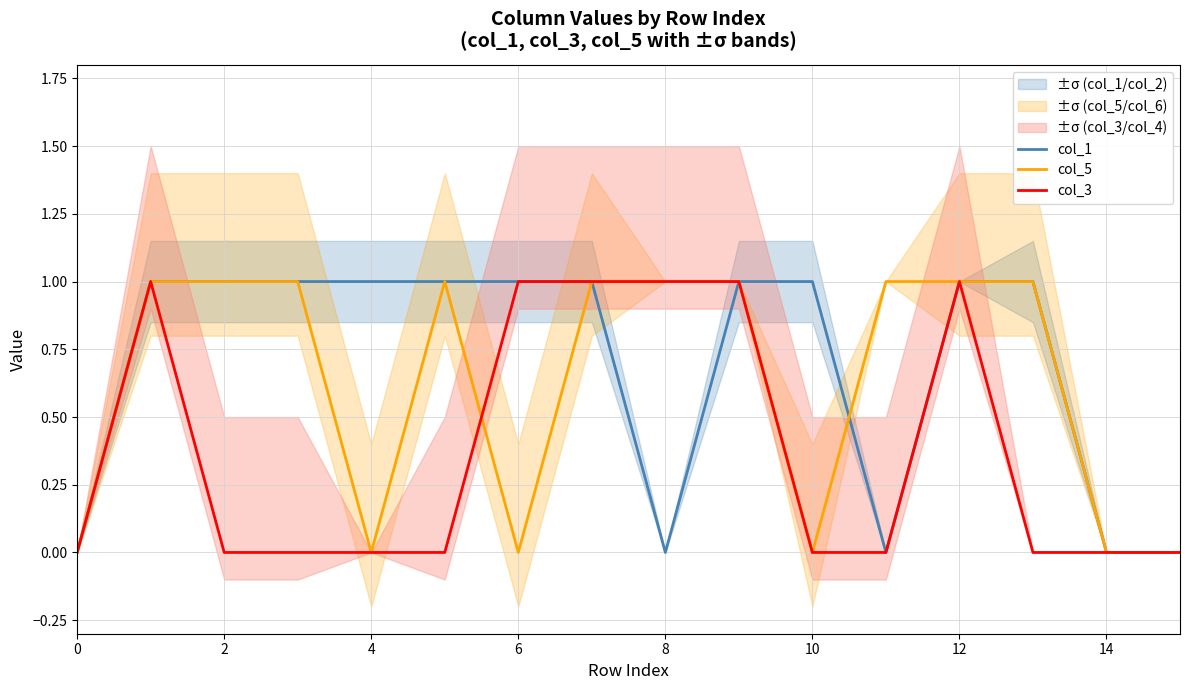

What is the value of the col_1 point at the 7th from the left?

1